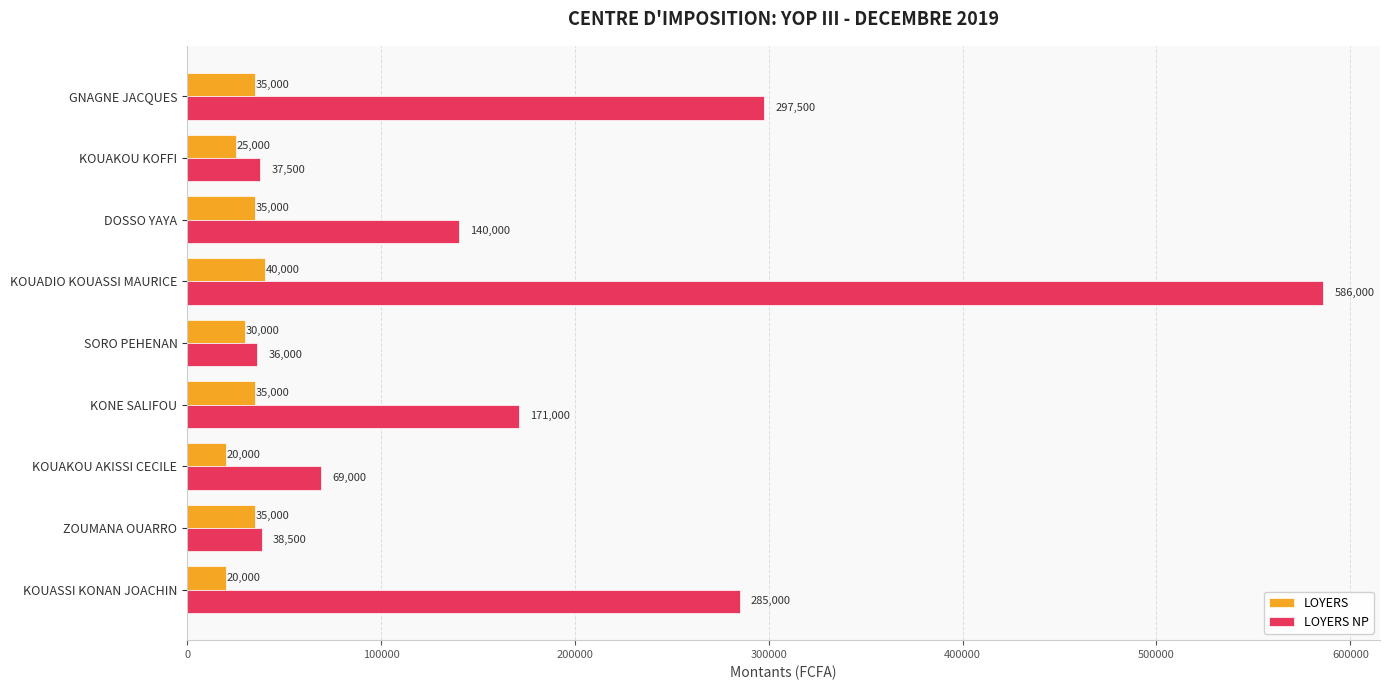

Which category has the highest value across all series?

KOUADIO KOUASSI MAURICE